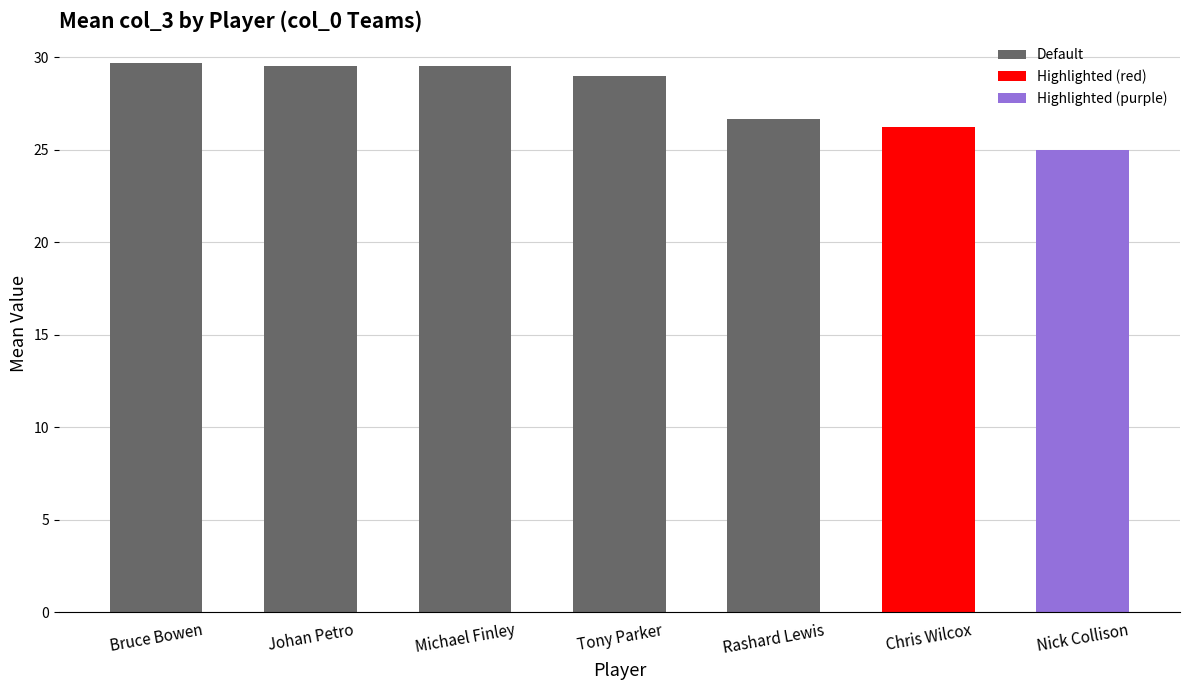

What is the sum of the values at Chris Wilcox and Rashard Lewis?

52.9